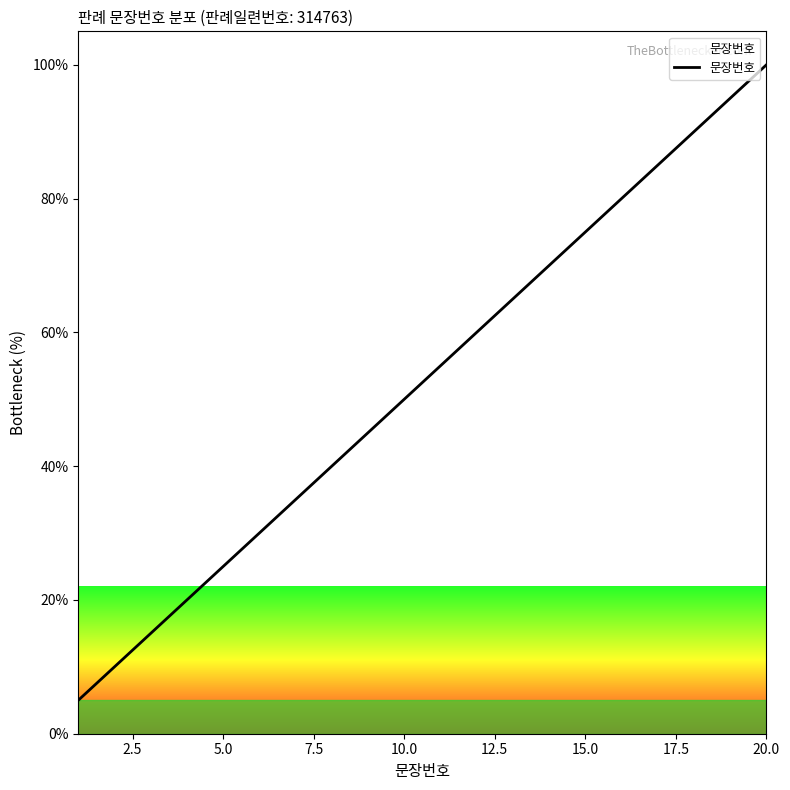

What is the minimum value shown in the chart?

5.0